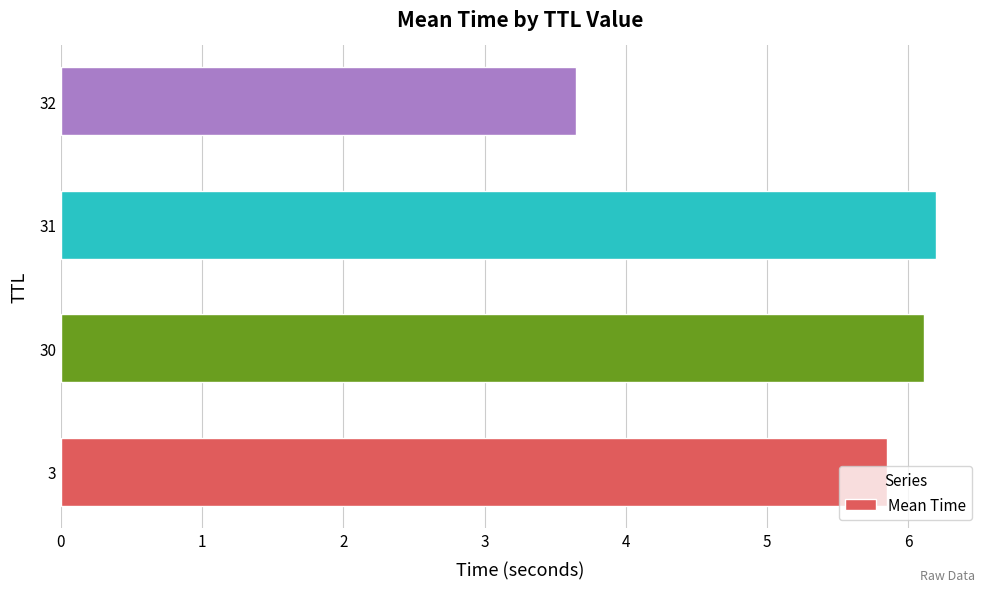

Approximately how many times larger is the value at 3 compared to 31?

0.9